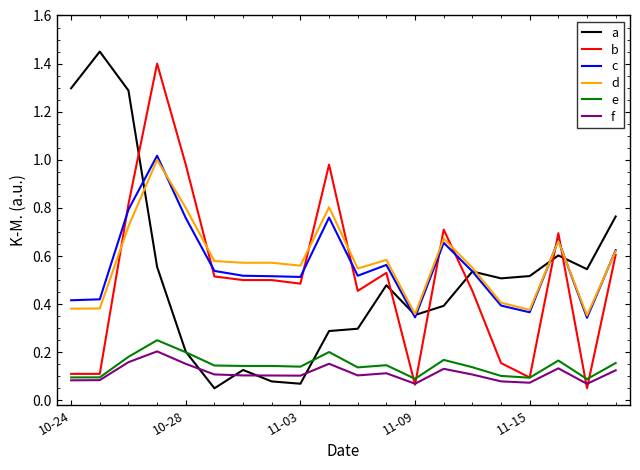

True or false: d and f intersect in this chart.

False